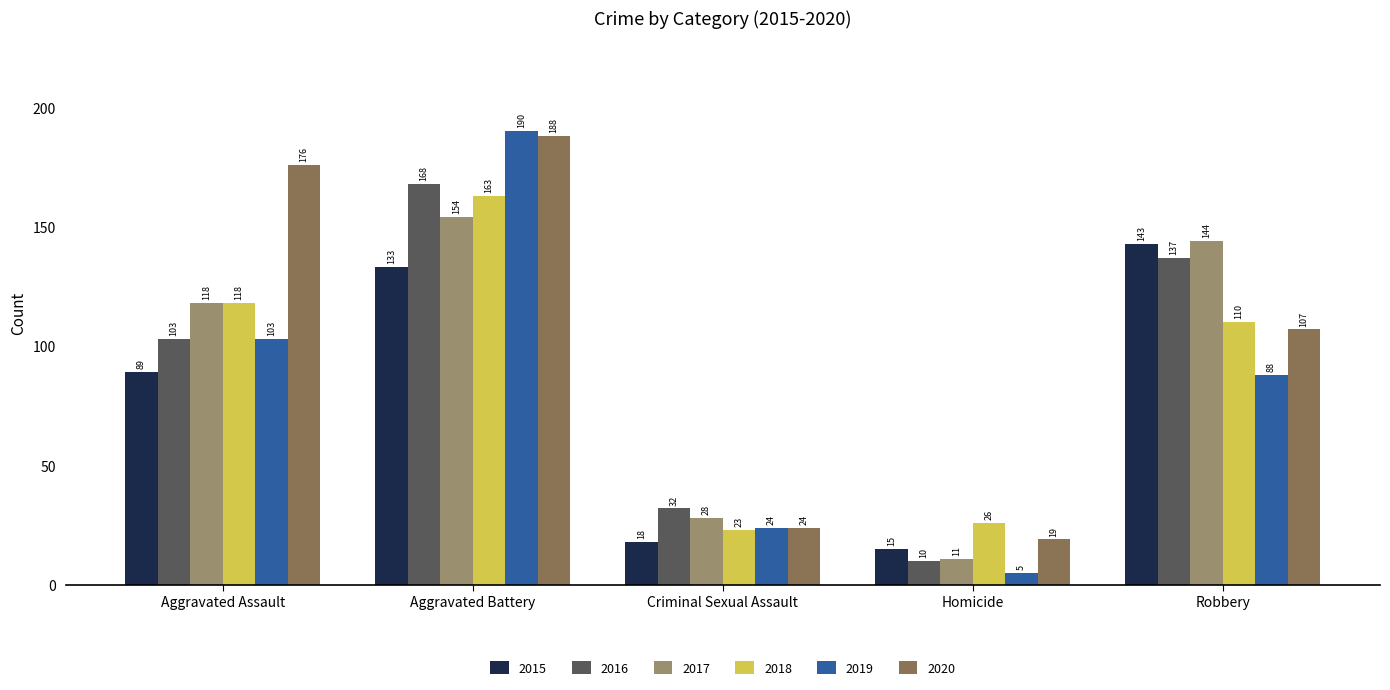

Which series has the largest total across all categories?

2020